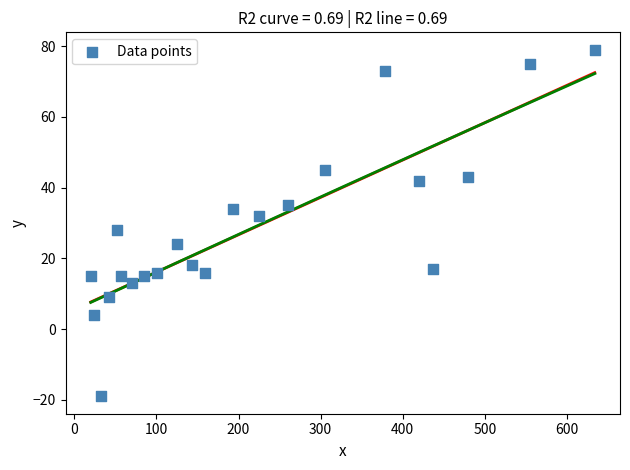

What is the range of X values (max minus min)?

614